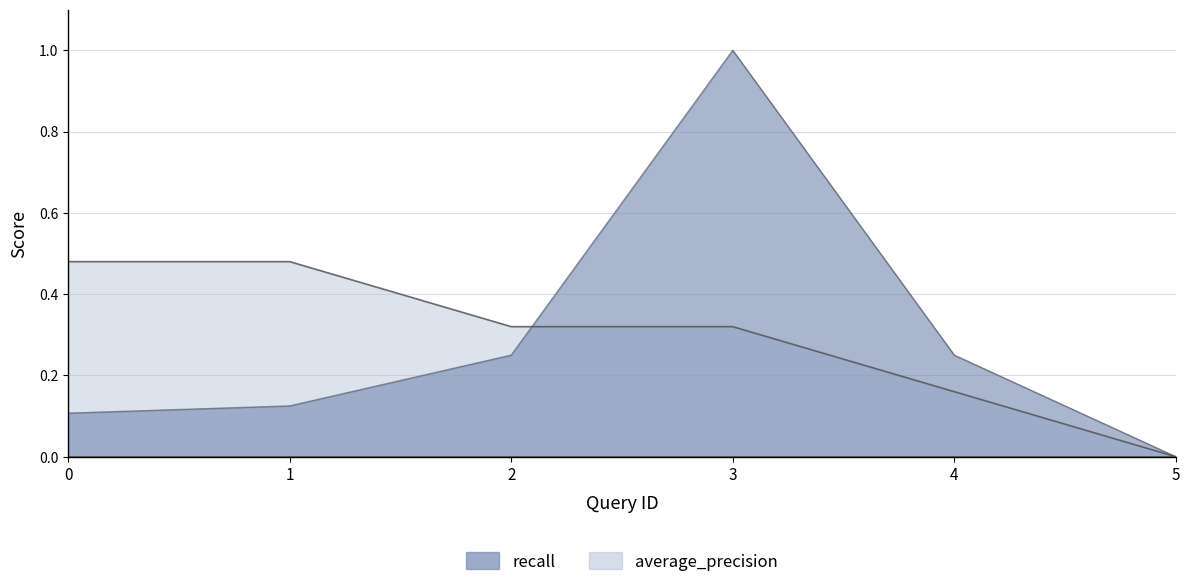

What is the sum of the recall values at 2 and 0?

0.4